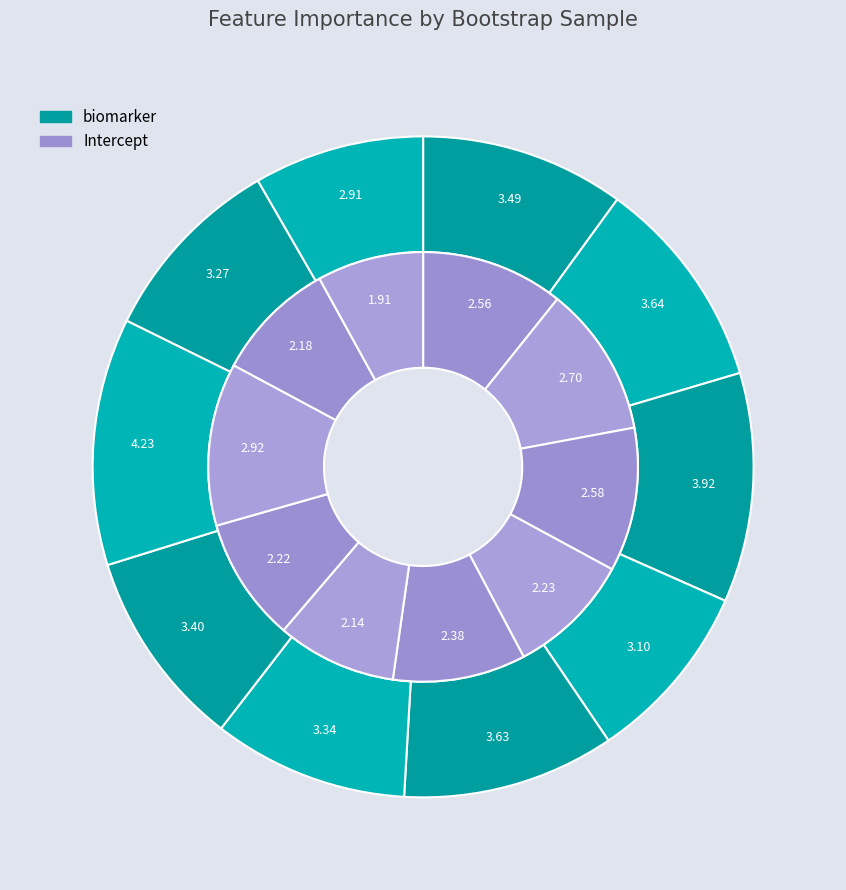

To the nearest percent, what is the average slice percentage?

10%